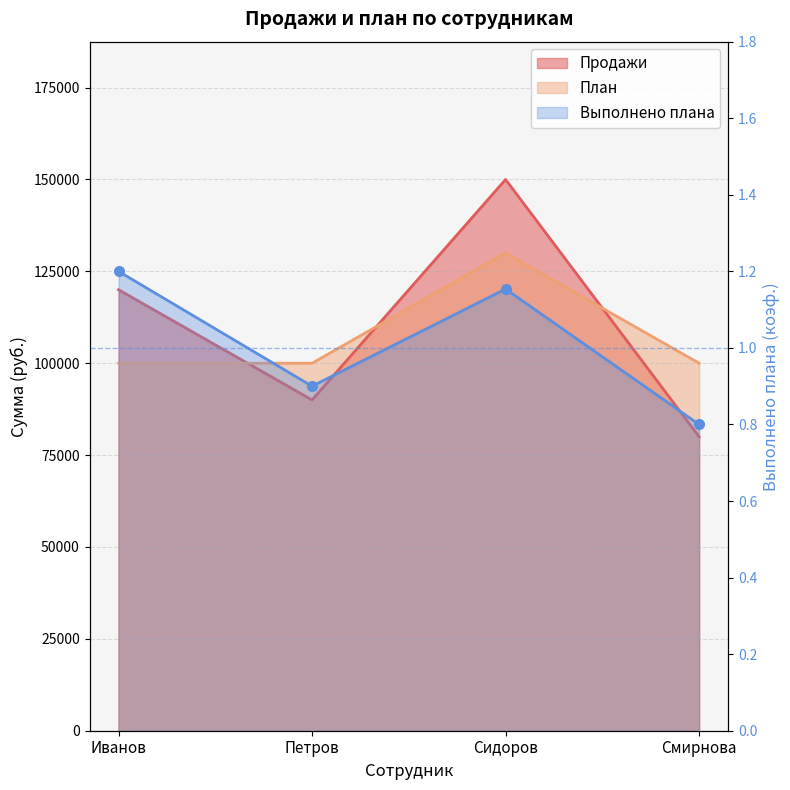

List the labels in order of Продажи value, largest first.

Сидоров, Иванов, Петров, Смирнова